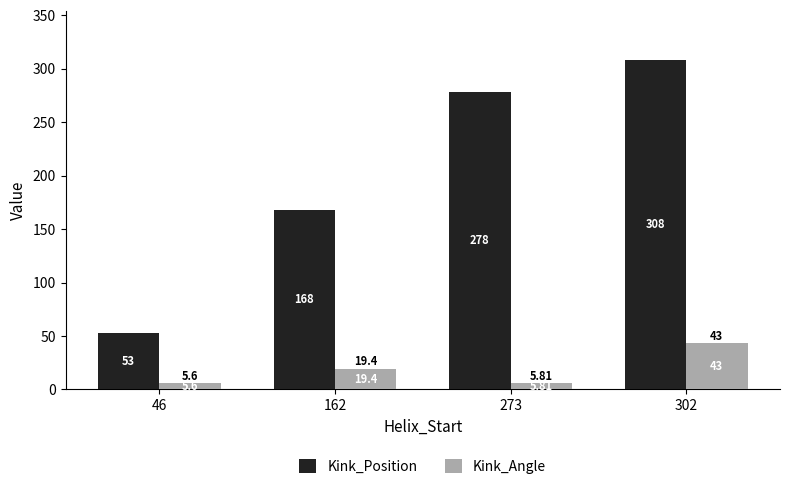

Between 162 and 273, which series saw the biggest shift?

Kink_Position